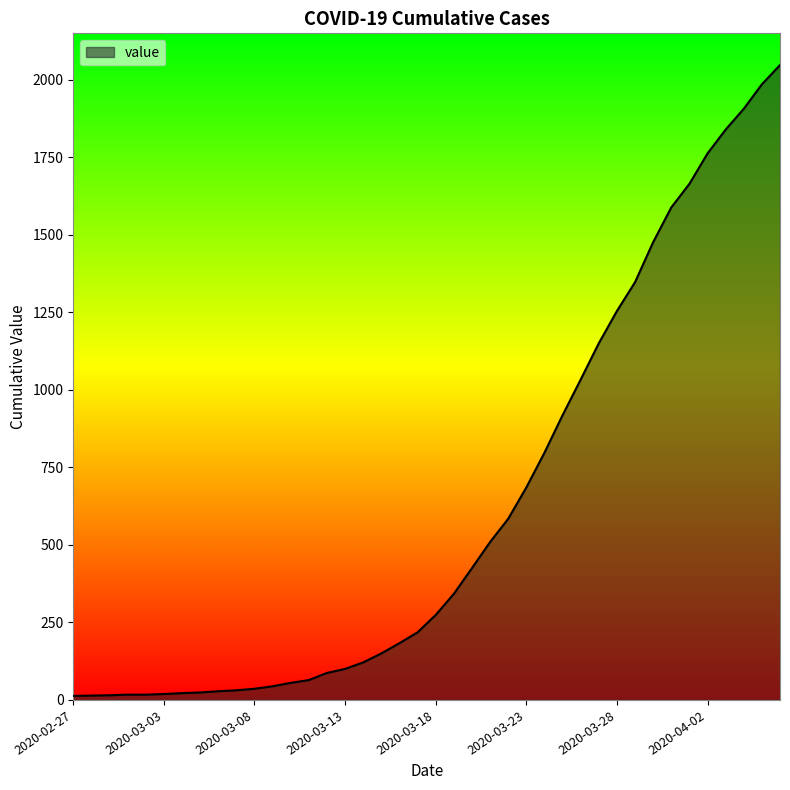

What is the sum of all values?

24843